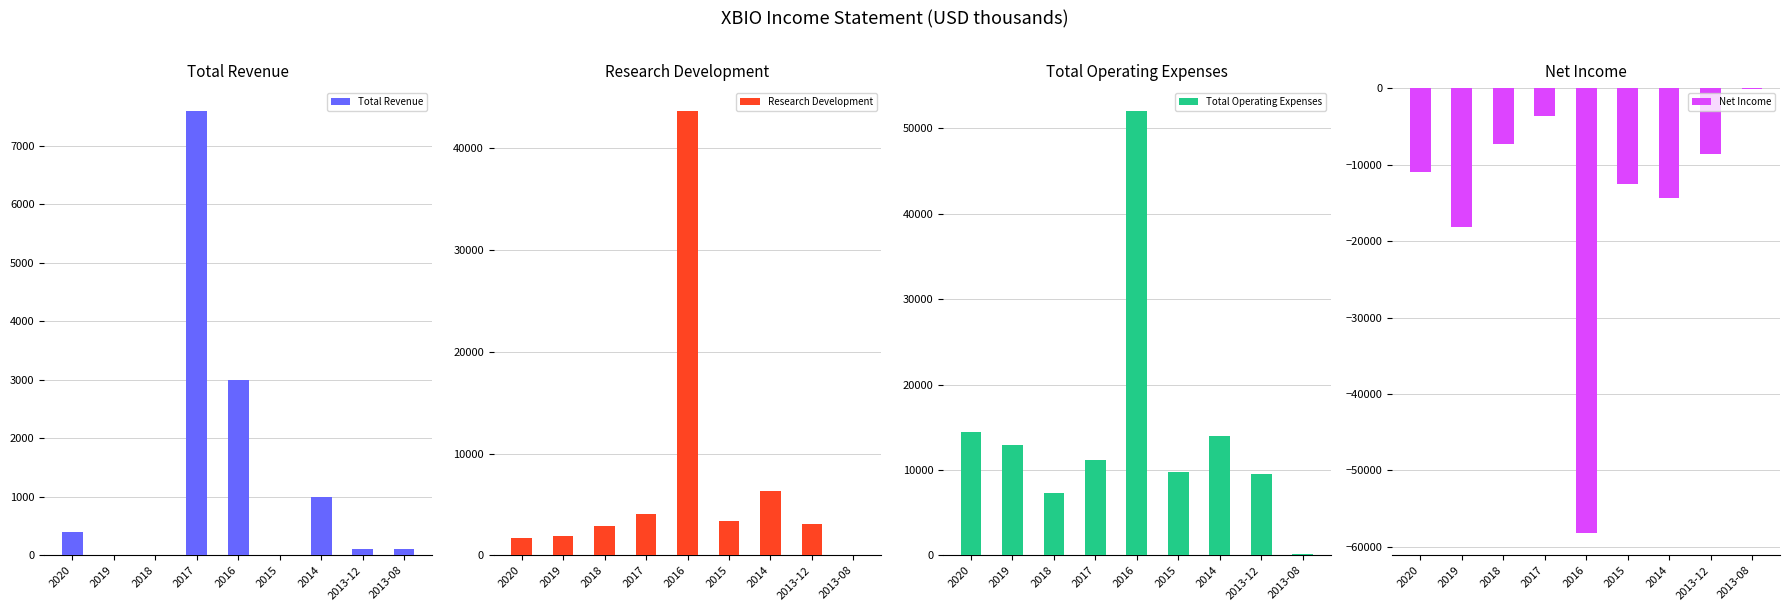

Which series has the widest spread of values?

Net Income